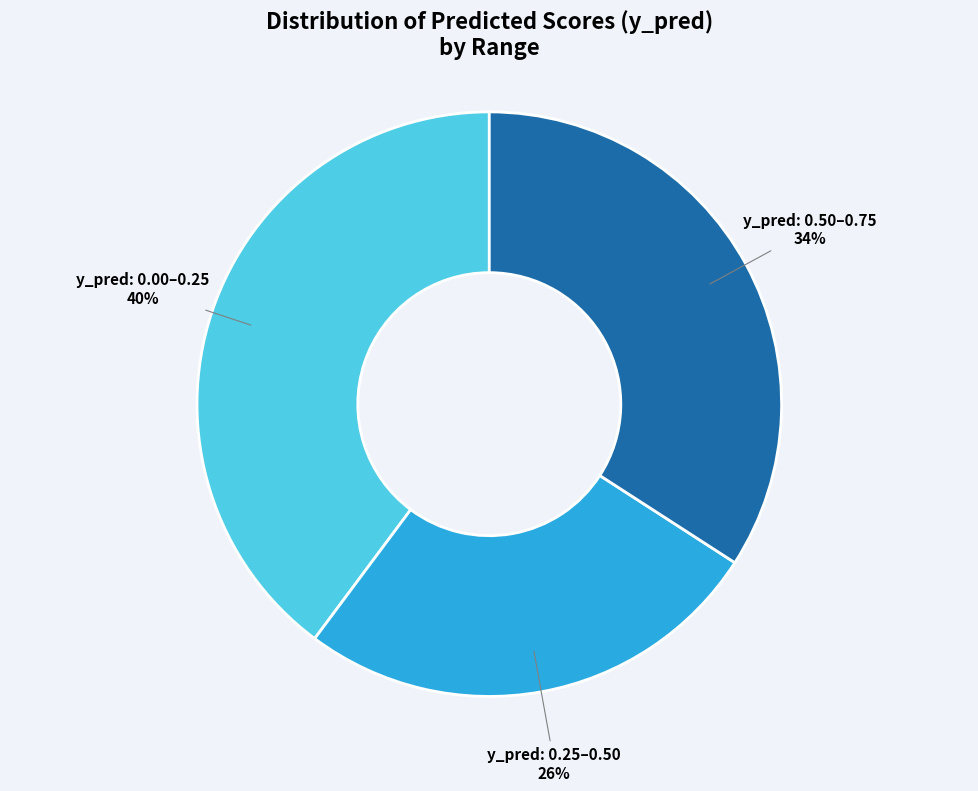

Count the number of slices in the pie.

3